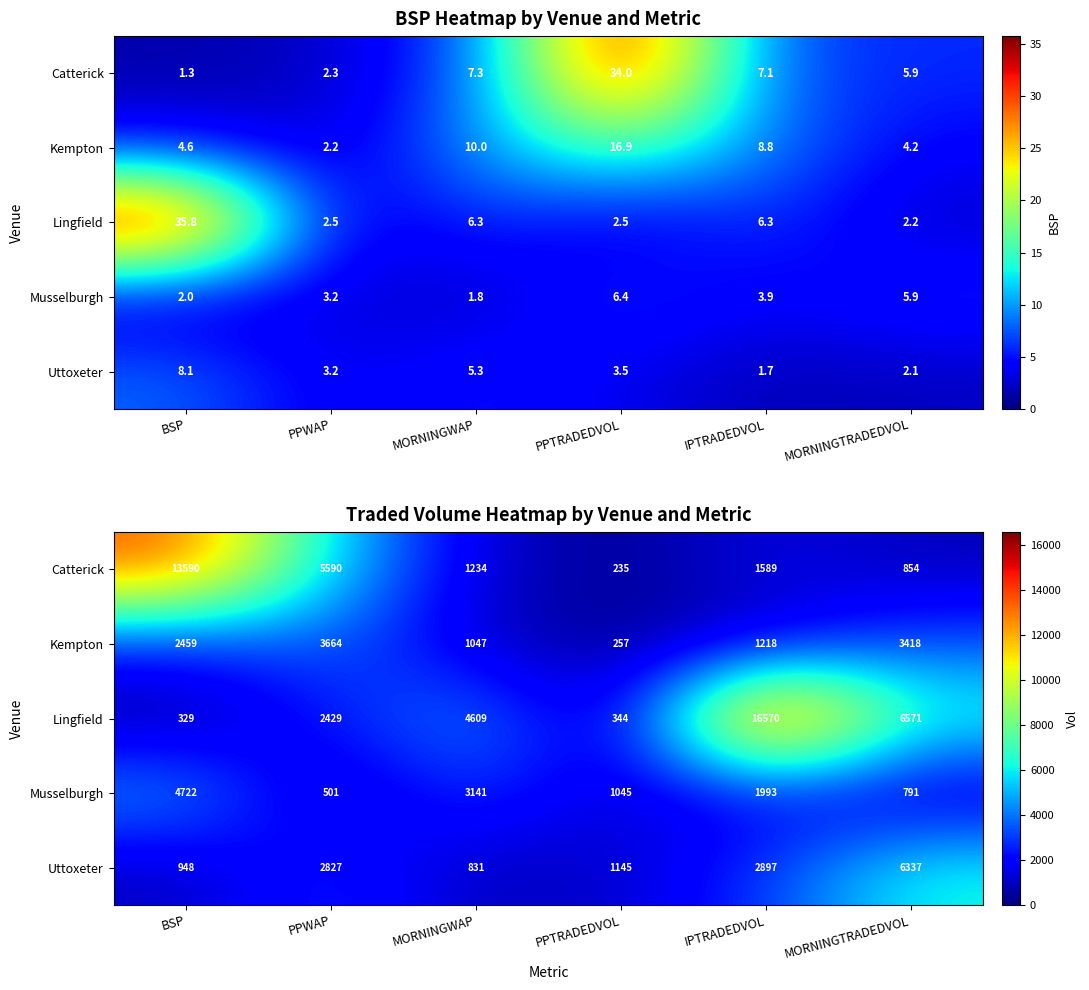

List the labels in order of Uttoxeter value, largest first.

MORNINGTRADEDVOL, IPTRADEDVOL, PPWAP, PPTRADEDVOL, BSP, MORNINGWAP